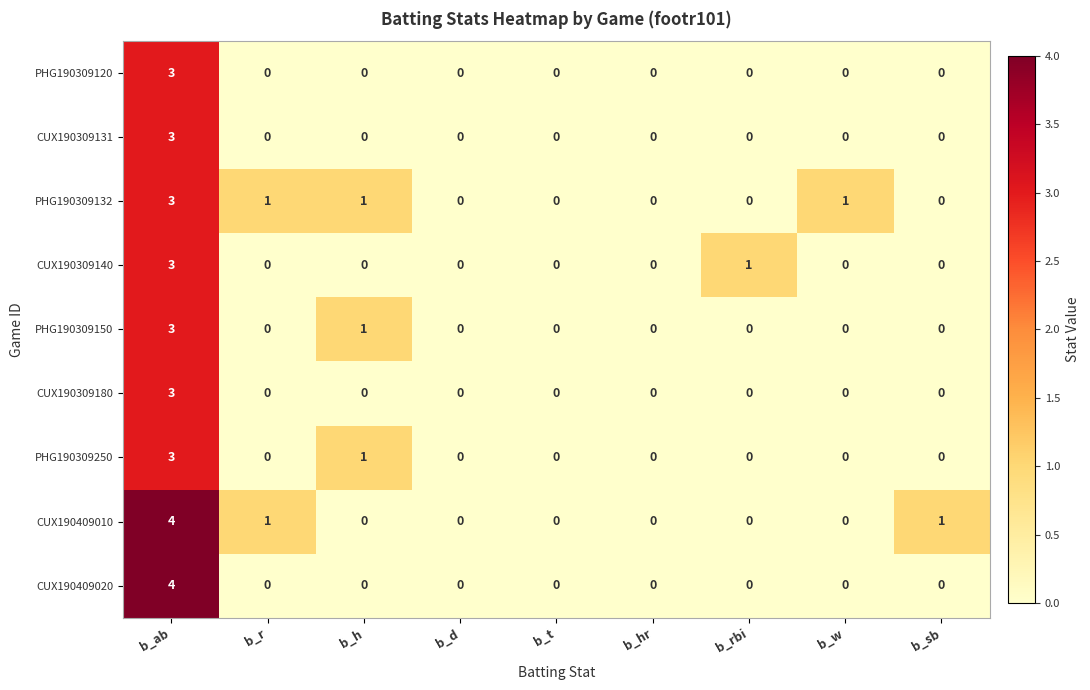

At which category is the sum across all series the highest?

b_ab